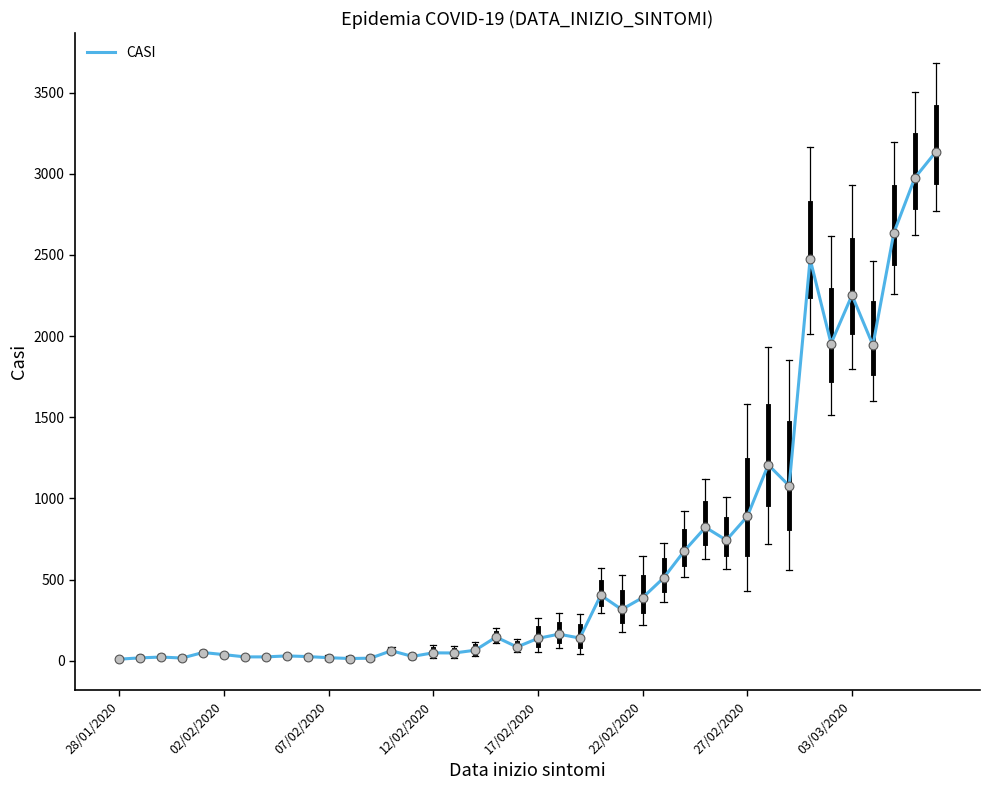

What is the maximum value shown in the chart?

3134